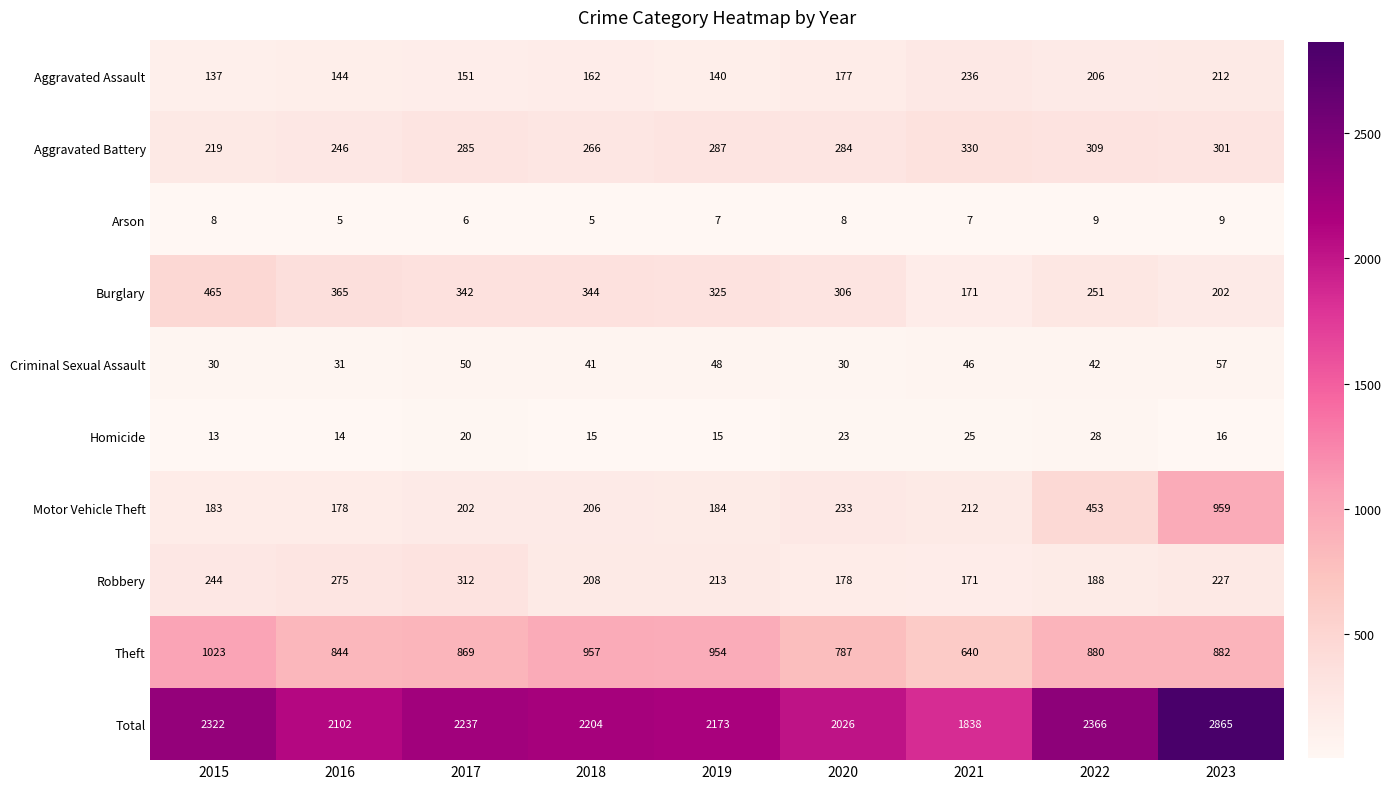

Which series has the largest range (max minus min)?

Total